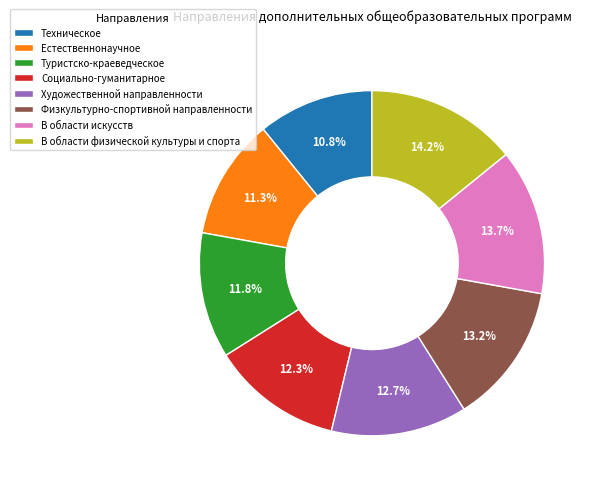

The Техническое slice represents 1% of the pie. True or false?

False